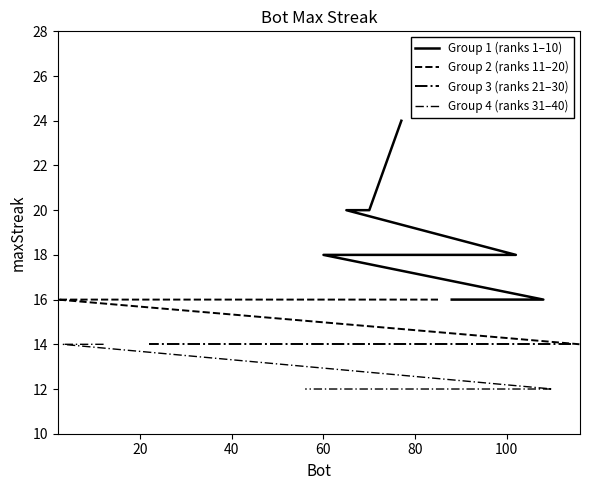

The value of Group 1 (ranks 1–10) at 100 is 4. True or false?

False